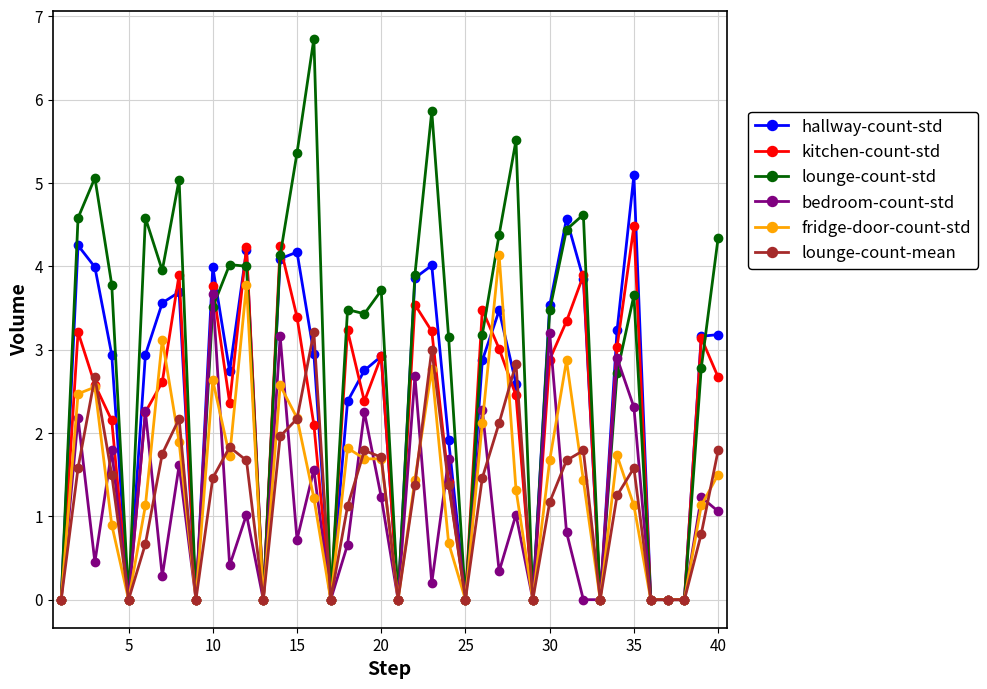

Which series has the largest total across all categories?

lounge-count-std